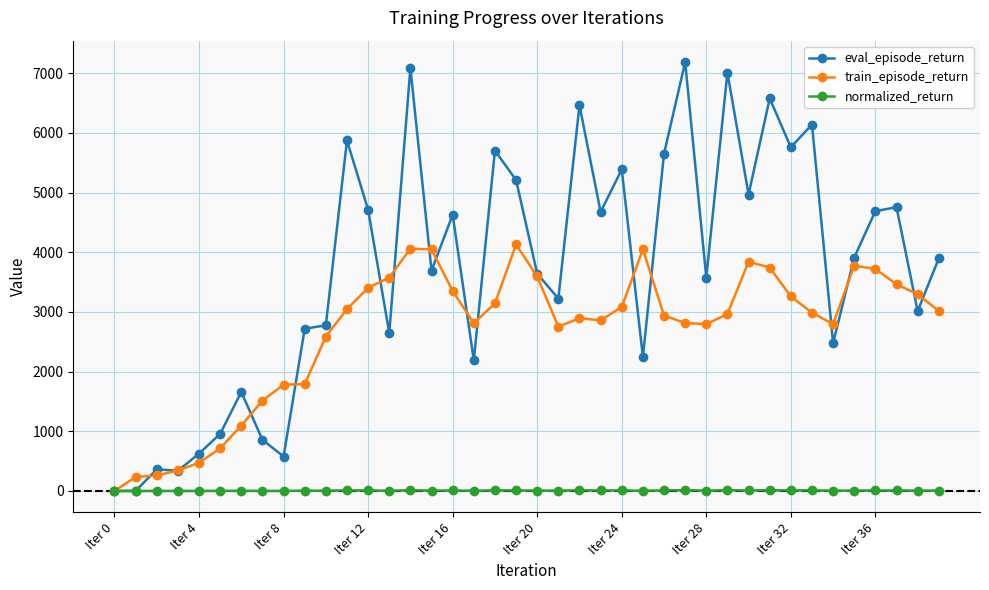

What is the value of the train_episode_return point at the 22nd from the left?

2754.3